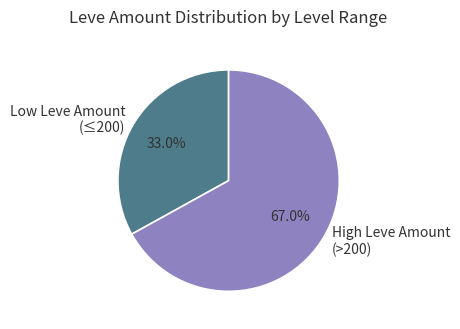

Does any single category account for the majority?

Yes